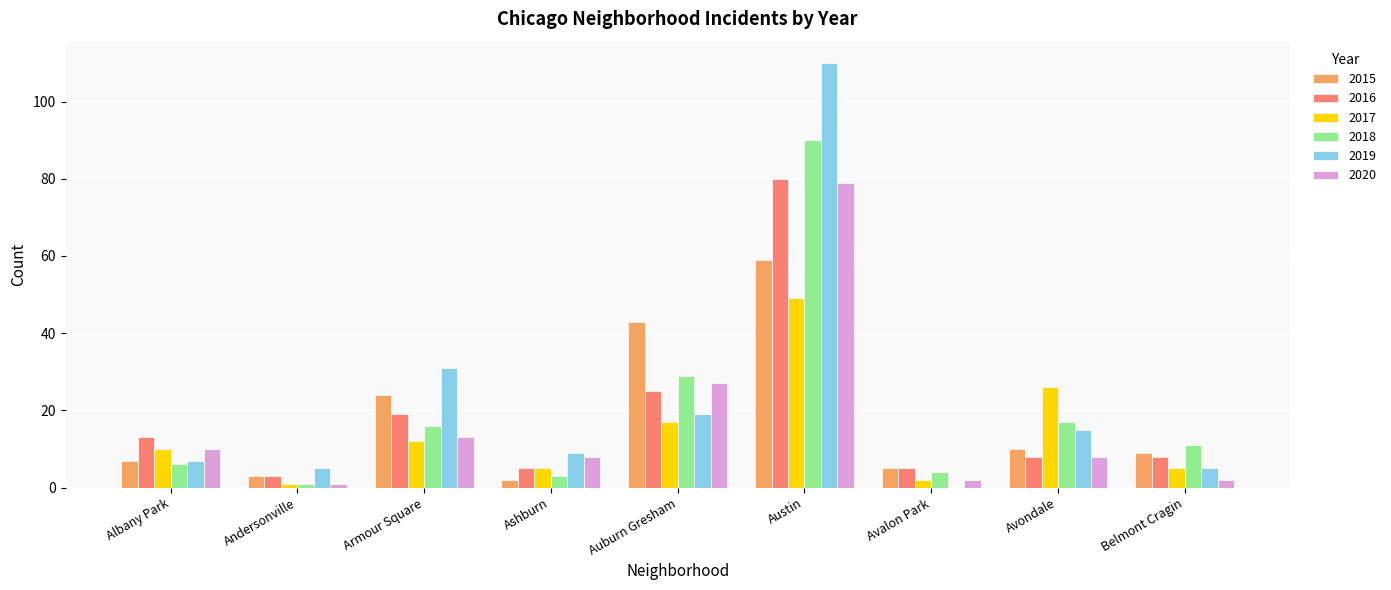

What is the average value of the 2016 series?

18